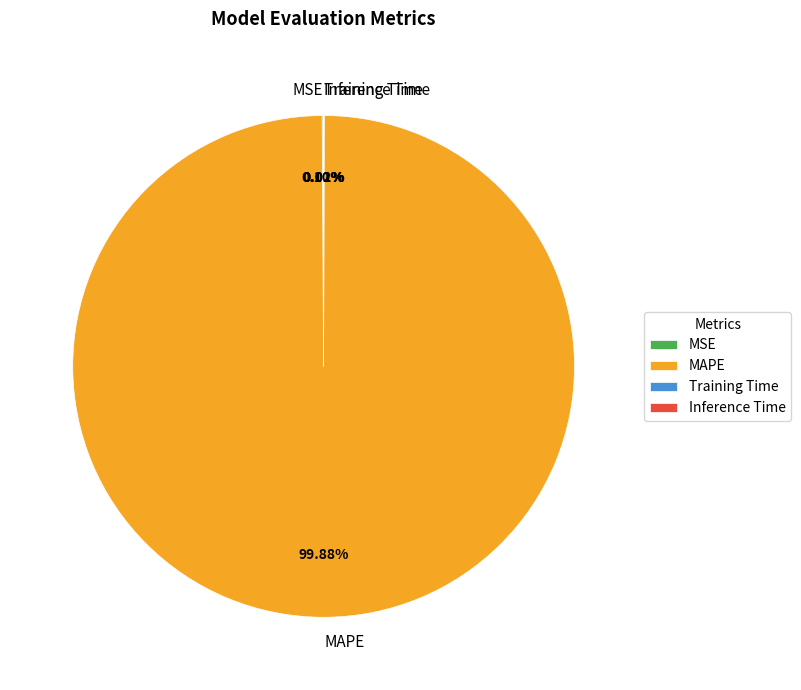

Which category has the biggest portion of the pie?

MAPE